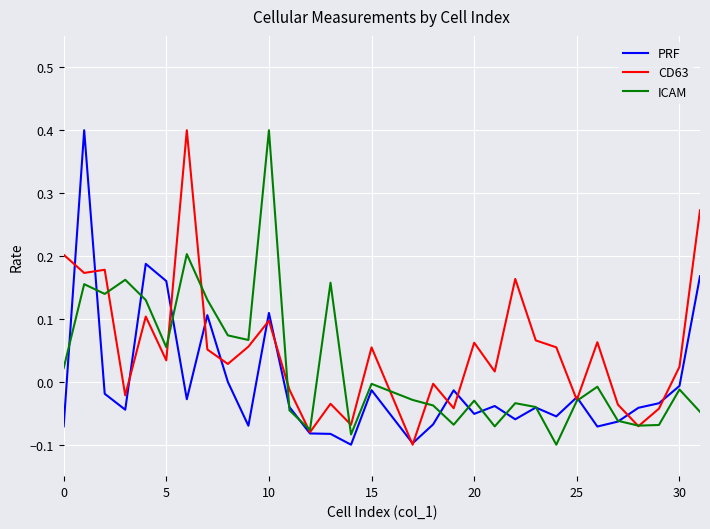

How many distinct data groups are displayed?

3